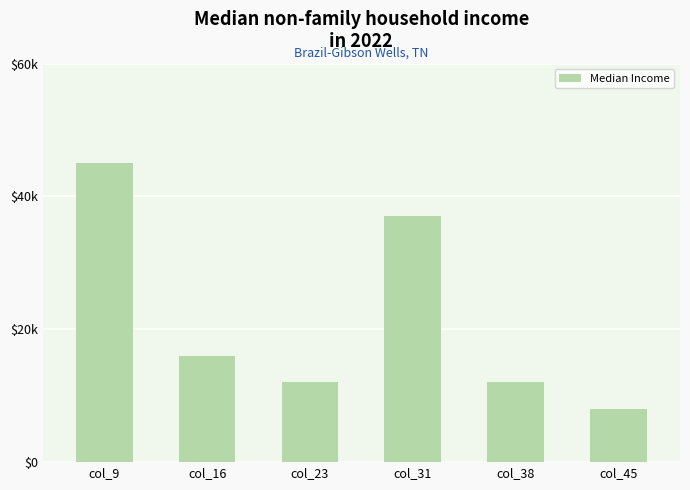

Approximately how many times larger is the value at col_38 compared to col_31?

0.3